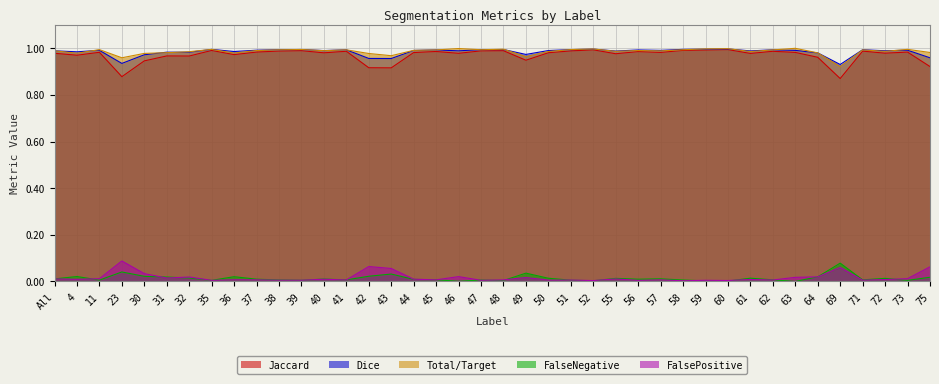

Reading right to left, list all the values displayed in this chart.

Jaccard: 75=0.9	73=1.0	72=1.0	71=1.0	69=0.9	64=1.0	63=1.0	62=1.0	61=1.0	60=1.0	59=1.0	58=1.0	57=1.0	56=1.0	55=1.0	52=1.0	51=1.0	50=1.0	49=0.9	48=1.0	47=1.0	46=1.0	45=1.0	44=1.0	43=0.9	42=0.9	41=1.0	40=1.0	39=1.0	38=1.0	37=1.0	36=1.0	35=1.0	32=1.0	31=1.0	30=0.9	23=0.9	11=1.0	4=1.0	All=1.0
Dice: 75=1.0	73=1.0	72=1.0	71=1.0	69=0.9	64=1.0	63=1.0	62=1.0	61=1.0	60=1.0	59=1.0	58=1.0	57=1.0	56=1.0	55=1.0	52=1.0	51=1.0	50=1.0	49=1.0	48=1.0	47=1.0	46=1.0	45=1.0	44=1.0	43=1.0	42=1.0	41=1.0	40=1.0	39=1.0	38=1.0	37=1.0	36=1.0	35=1.0	32=1.0	31=1.0	30=1.0	23=0.9	11=1.0	4=1.0	All=1.0
Total/Target: 75=1.0	73=1.0	72=1.0	71=1.0	69=0.9	64=1.0	63=1.0	62=1.0	61=1.0	60=1.0	59=1.0	58=1.0	57=1.0	56=1.0	55=1.0	52=1.0	51=1.0	50=1.0	49=1.0	48=1.0	47=1.0	46=1.0	45=1.0	44=1.0	43=1.0	42=1.0	41=1.0	40=1.0	39=1.0	38=1.0	37=1.0	36=1.0	35=1.0	32=1.0	31=1.0	30=1.0	23=1.0	11=1.0	4=1.0	All=1.0
FalseNegative: 75=0.0	73=0.0	72=0.0	71=0.0	69=0.1	64=0.0	63=0.0	62=0.0	61=0.0	60=0.0	59=0.0	58=0.0	57=0.0	56=0.0	55=0.0	52=0.0	51=0.0	50=0.0	49=0.0	48=0.0	47=0.0	46=0.0	45=0.0	44=0.0	43=0.0	42=0.0	41=0.0	40=0.0	39=0.0	38=0.0	37=0.0	36=0.0	35=0.0	32=0.0	31=0.0	30=0.0	23=0.0	11=0.0	4=0.0	All=0.0
FalsePositive: 75=0.1	73=0.0	72=0.0	71=0.0	69=0.1	64=0.0	63=0.0	62=0.0	61=0.0	60=0.0	59=0.0	58=0.0	57=0.0	56=0.0	55=0.0	52=0.0	51=0.0	50=0.0	49=0.0	48=0.0	47=0.0	46=0.0	45=0.0	44=0.0	43=0.1	42=0.1	41=0.0	40=0.0	39=0.0	38=0.0	37=0.0	36=0.0	35=0.0	32=0.0	31=0.0	30=0.0	23=0.1	11=0.0	4=0.0	All=0.0